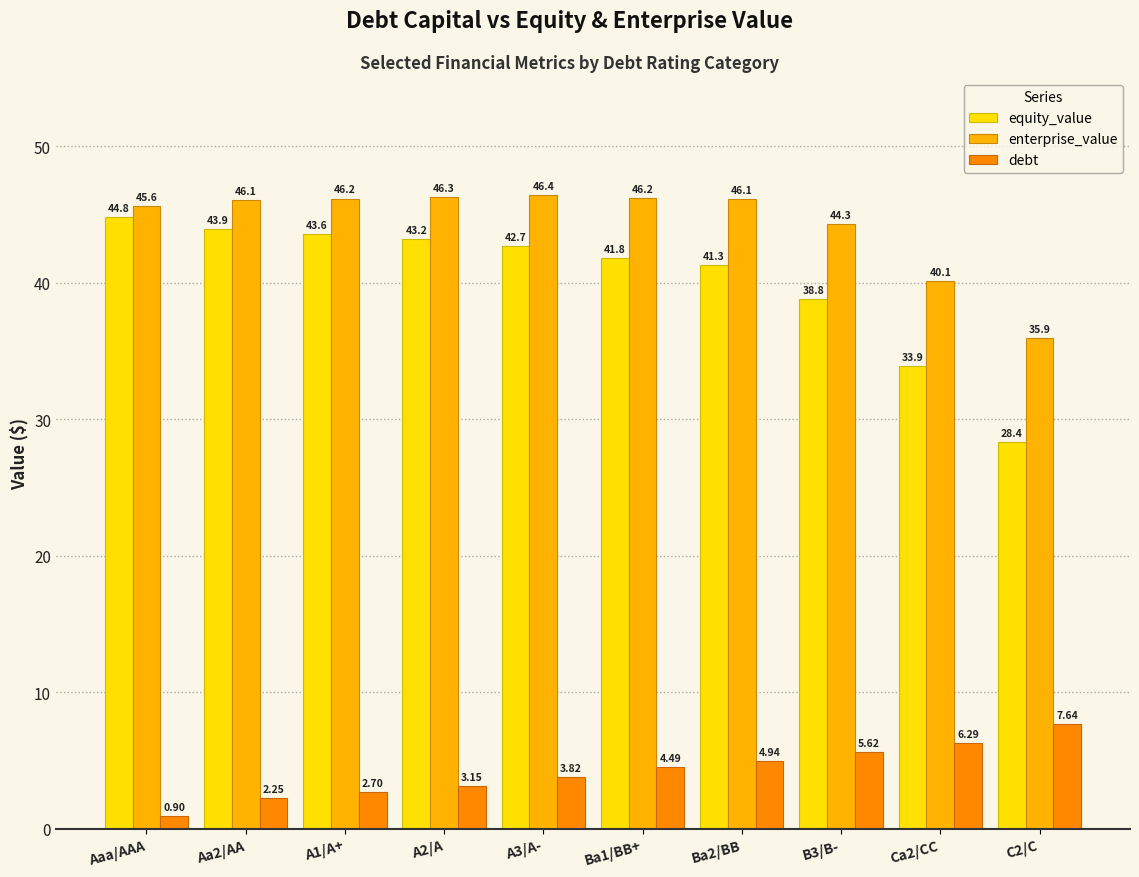

Which series has the largest total across all categories?

enterprise_value